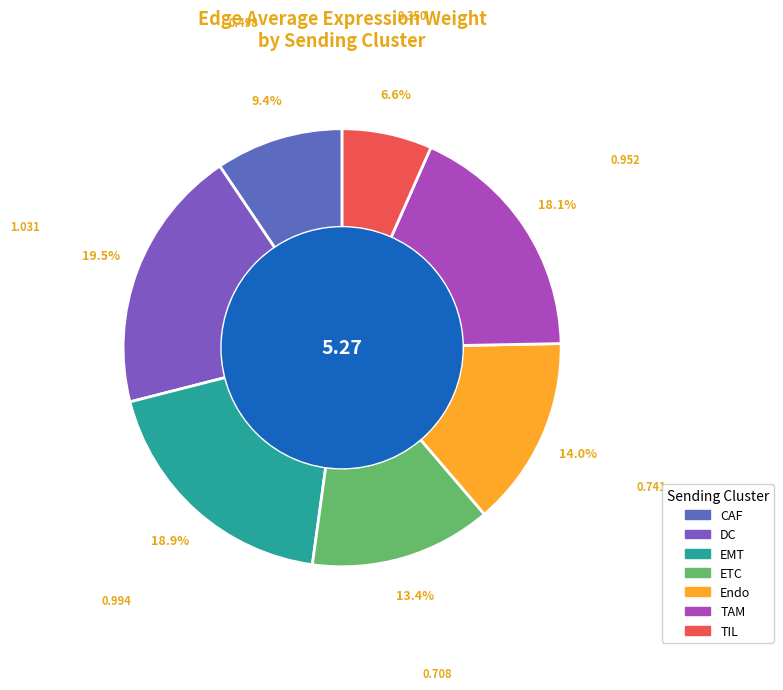

Rank the categories by value from highest to lowest.

DC, EMT, TAM, Endo, ETC, CAF, TIL